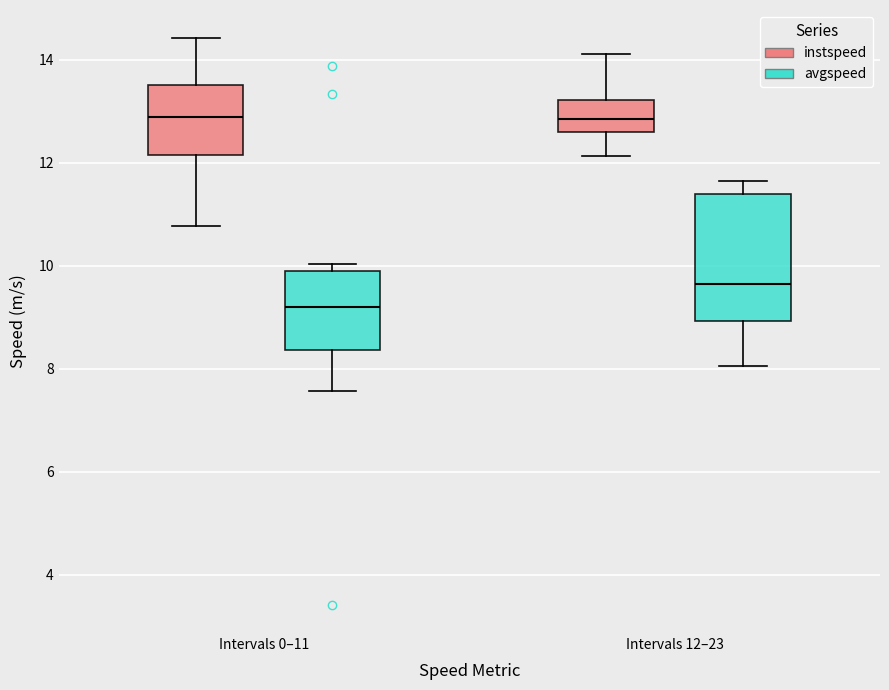

Comparing the boxes themselves (not the whiskers), which one is the tallest?

Intervals 12–23 (avgspeed)